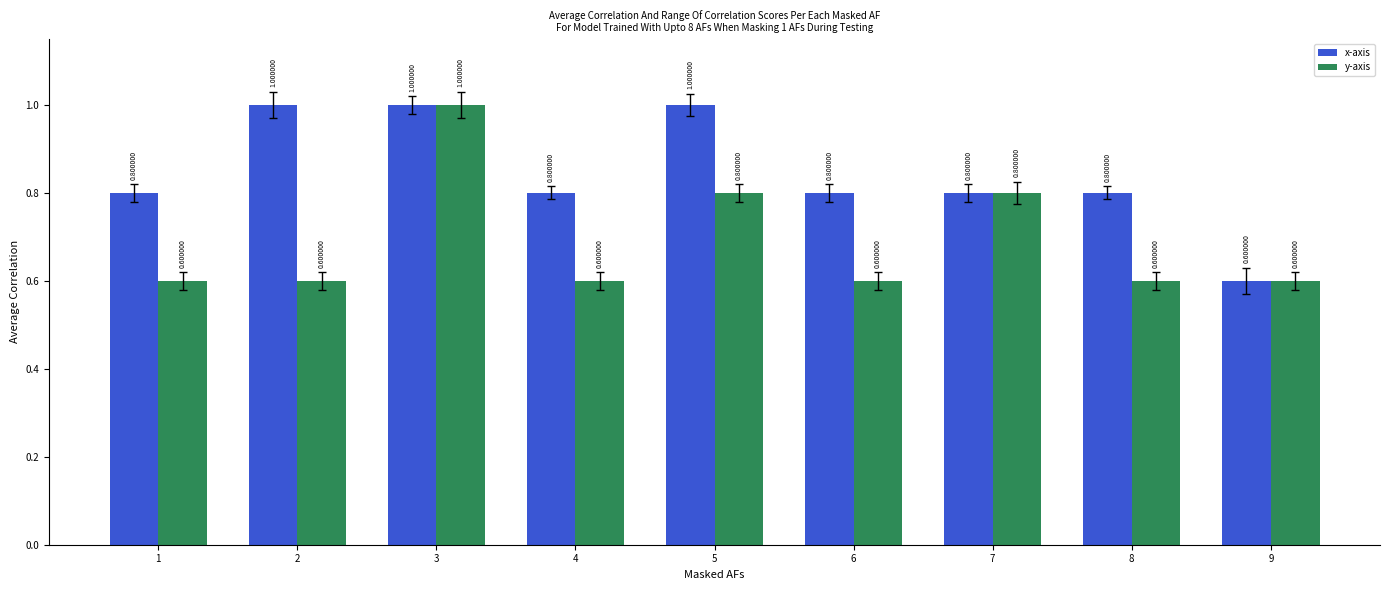

How many groups of bars are there?

9